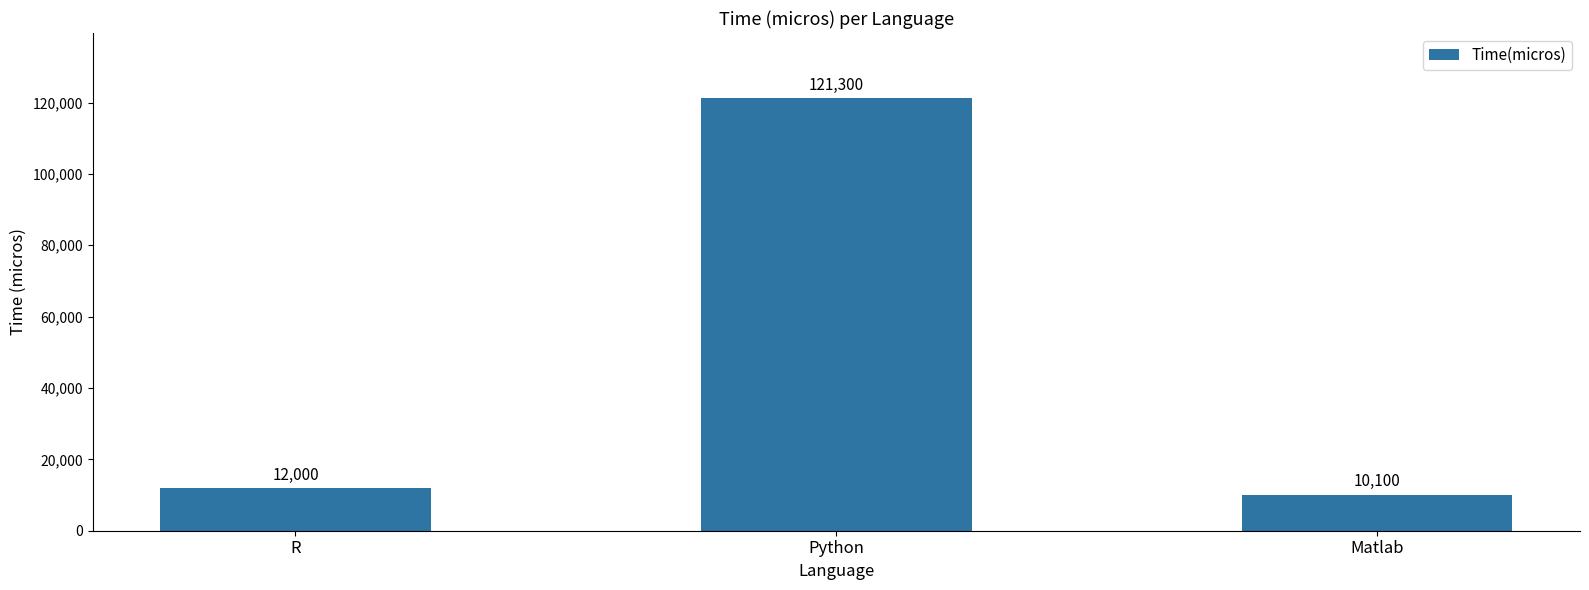

At which category does the chart reach its minimum across all series?

Matlab